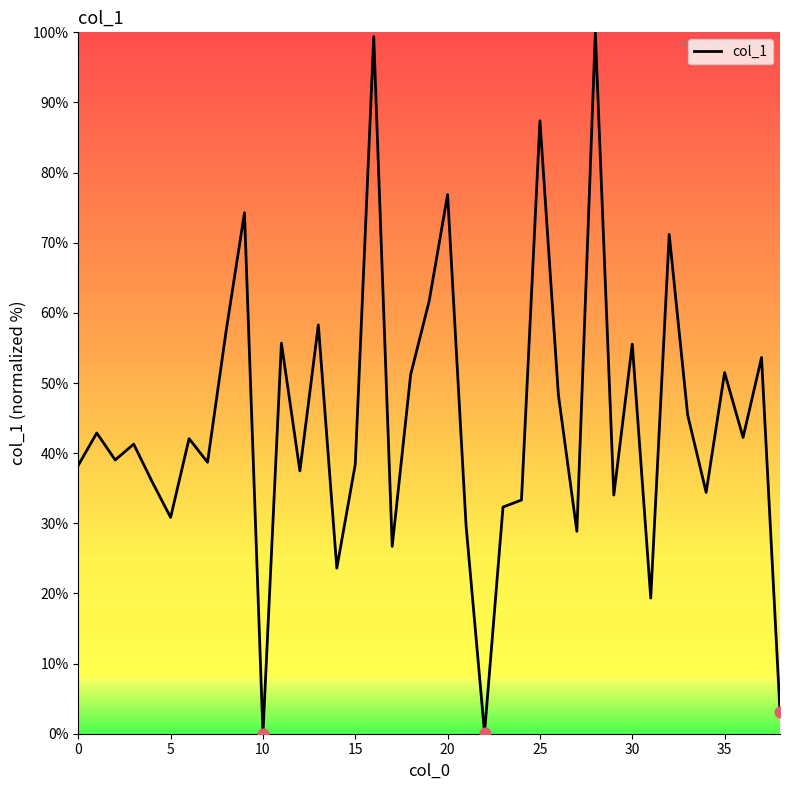

What is the greatest value displayed?

100.0